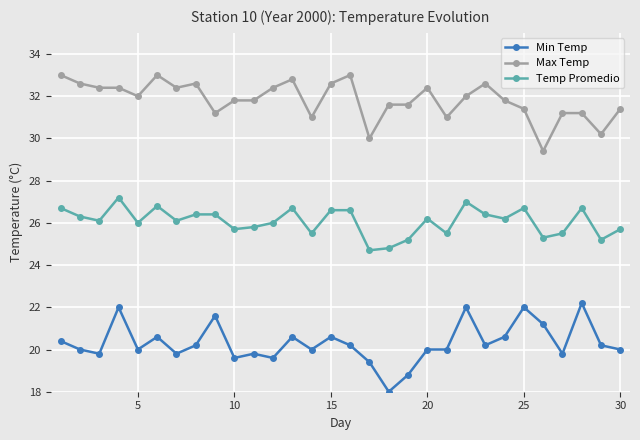

True or false: Temp Promedio has more than 1 interior local peaks.

True